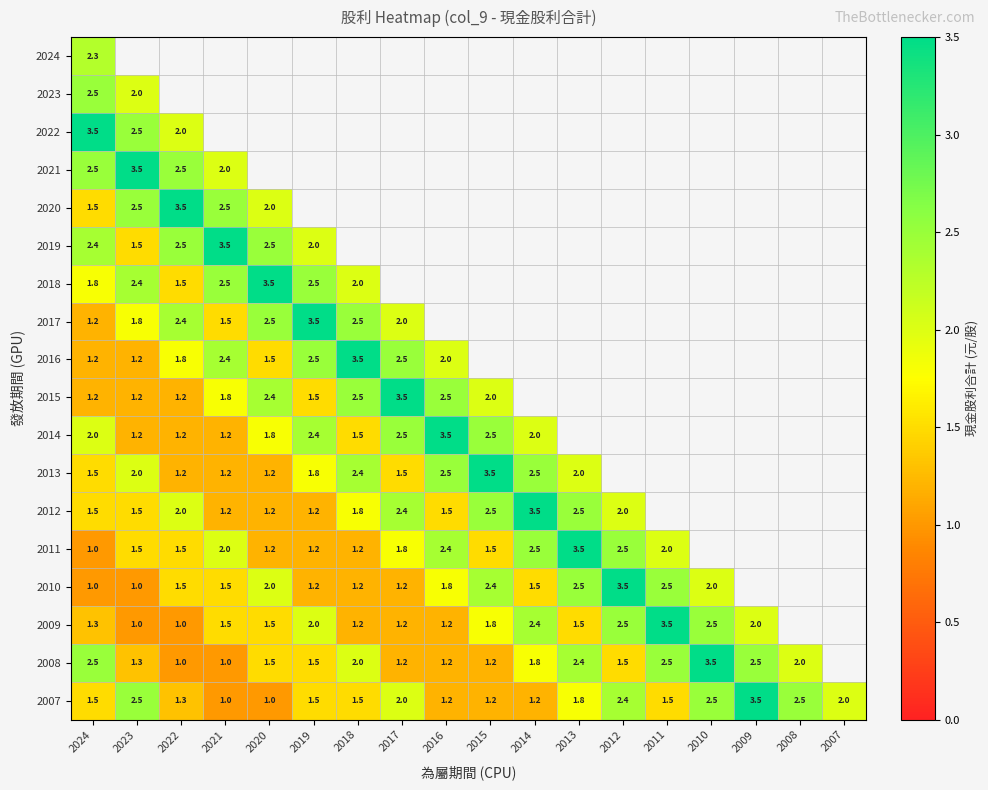

The 2007 series shows 1.3 at 2022. True or false?

True